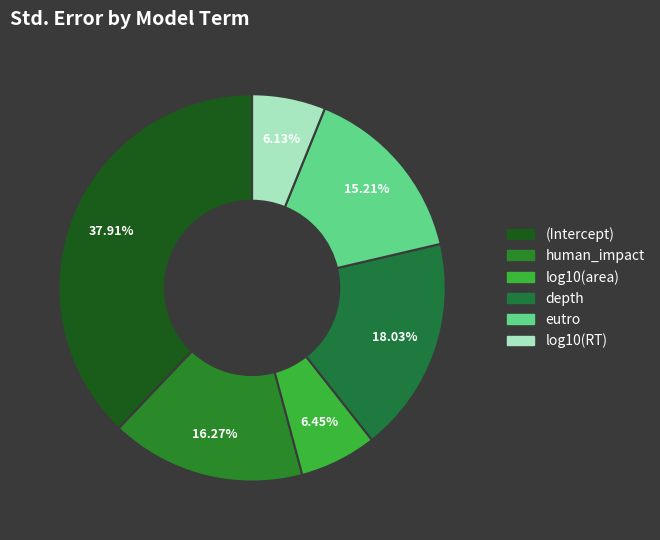

The log10(area) slice represents 6% of the pie. True or false?

True